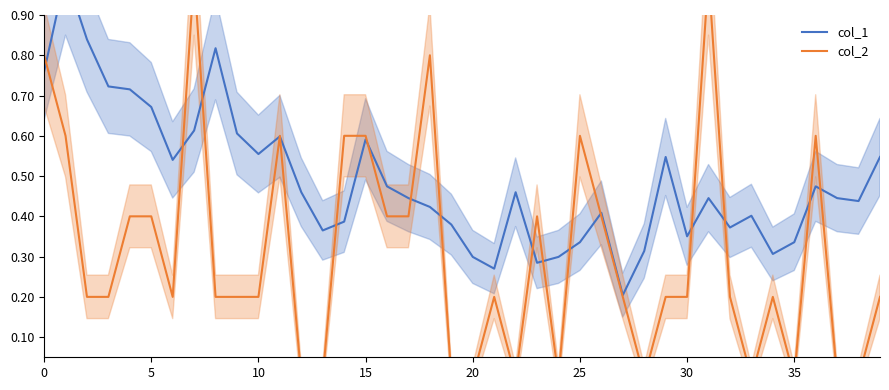

How many lines are shown in the chart?

2